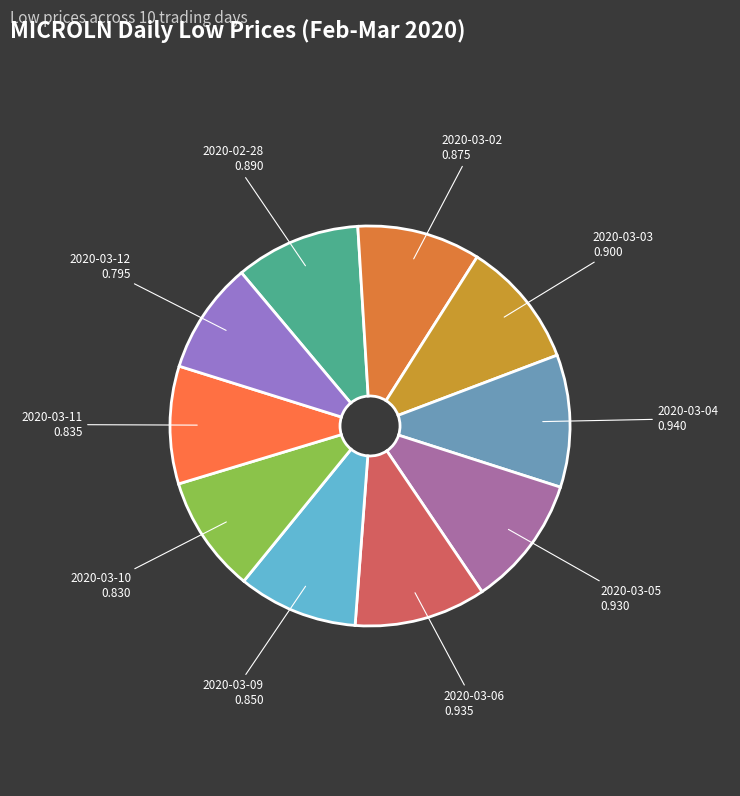

Is it true that 2020-03-05 is 11% of the pie?

True